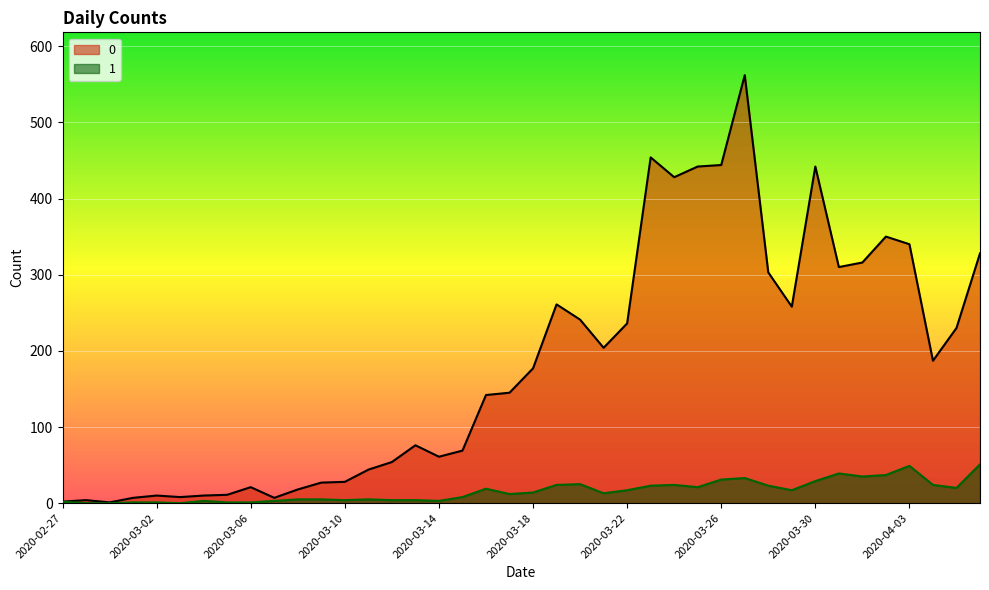

Is it true that 1 equals 17 at 2020-03-29?

True